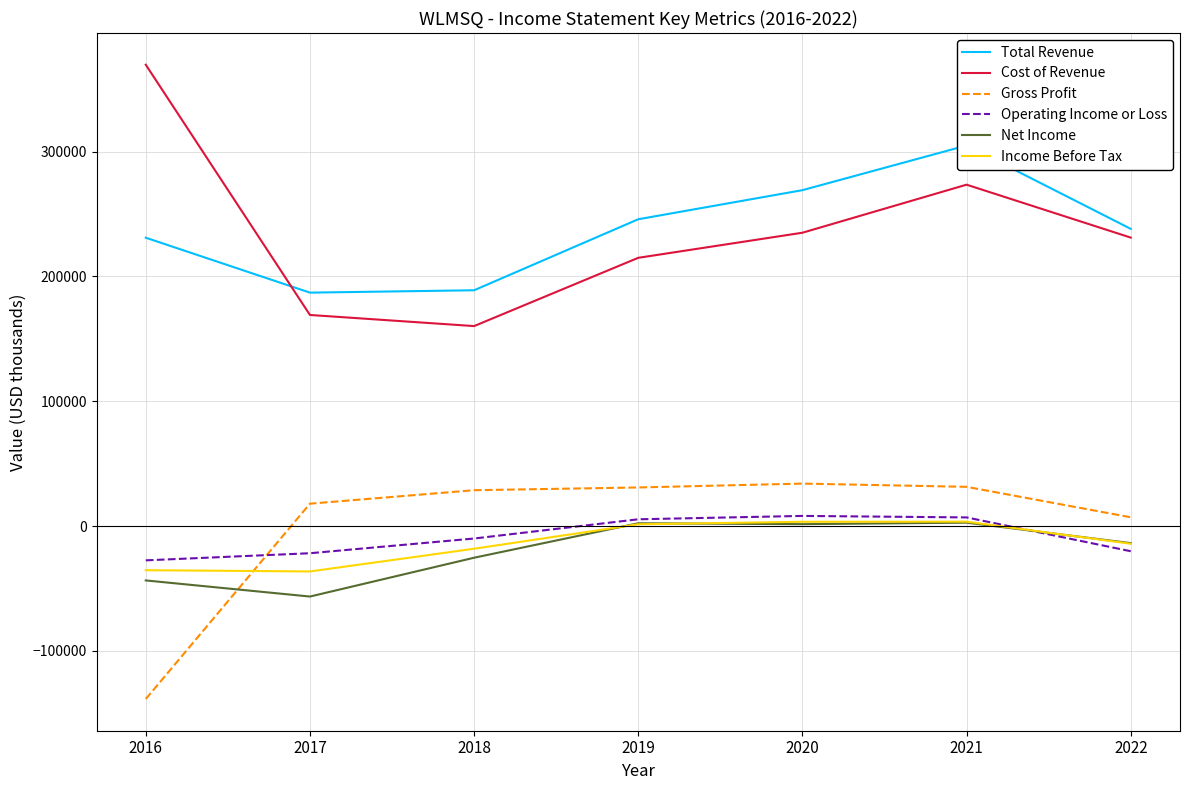

What is the difference between the Net Income values at 2022 and 2021?

16400